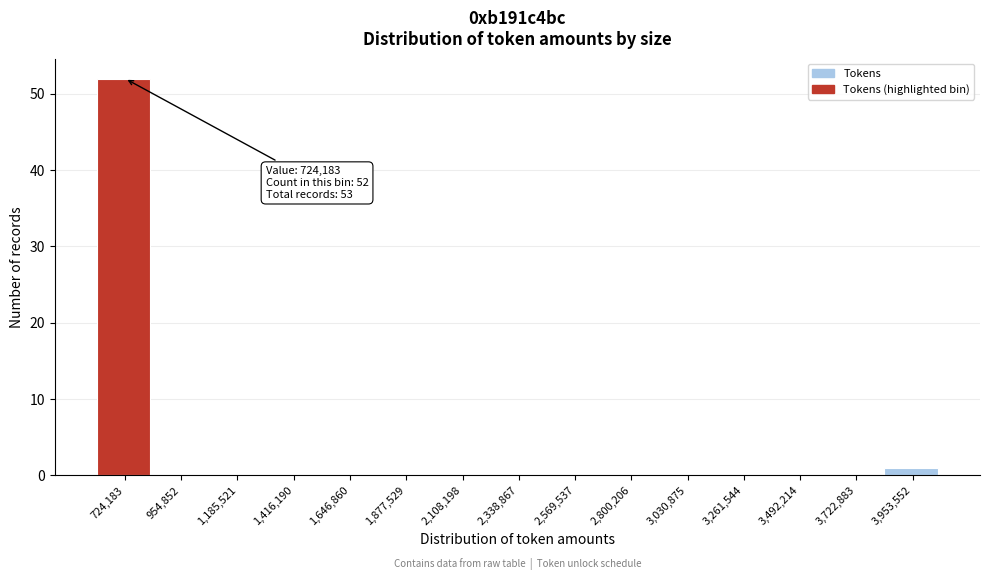

Reading left to right, extract all data points from this chart.

724,183=52	954,852=0	1,185,521=0	1,416,190=0	1,646,860=0	1,877,529=0	2,108,198=0	2,338,867=0	2,569,537=0	2,800,206=0	3,030,875=0	3,261,544=0	3,492,214=0	3,722,883=0	3,953,552=1